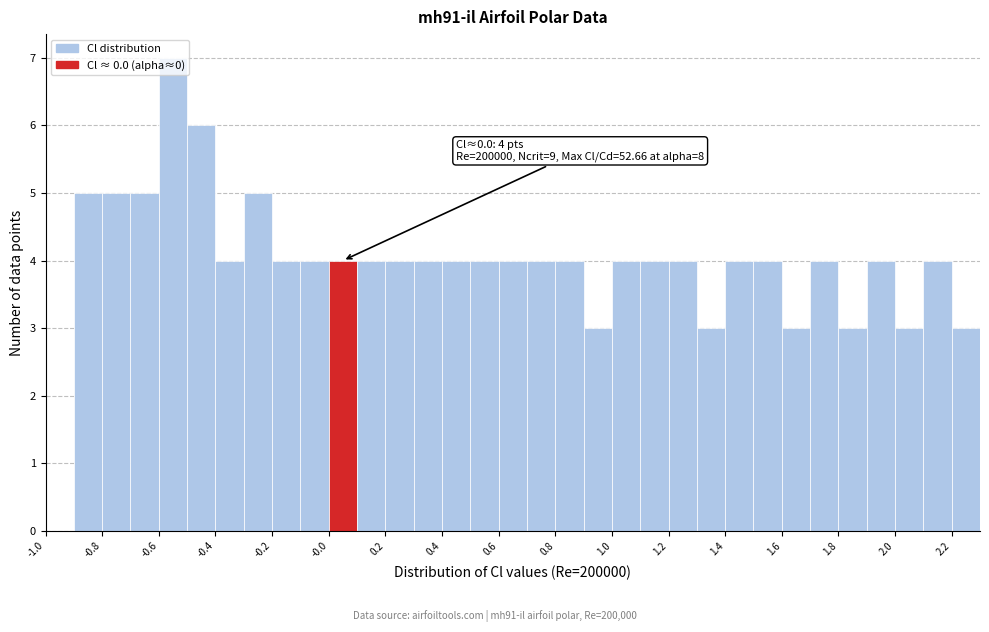

Which range on the x-axis has the tallest bar?

-0.6 to -0.5